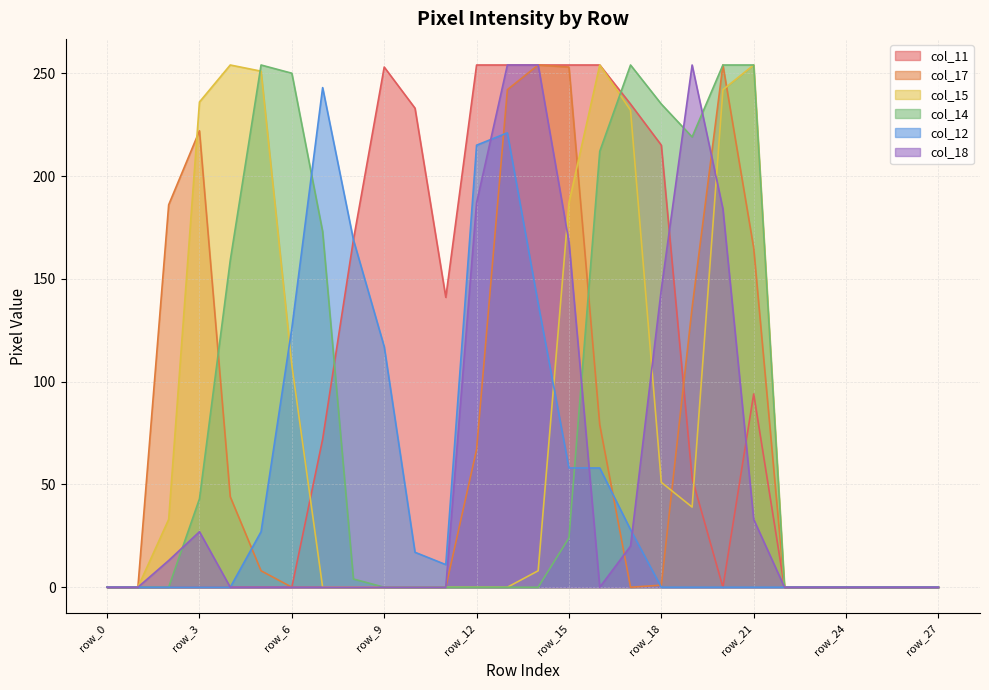

At which label does col_14 reach its peak?

row_5